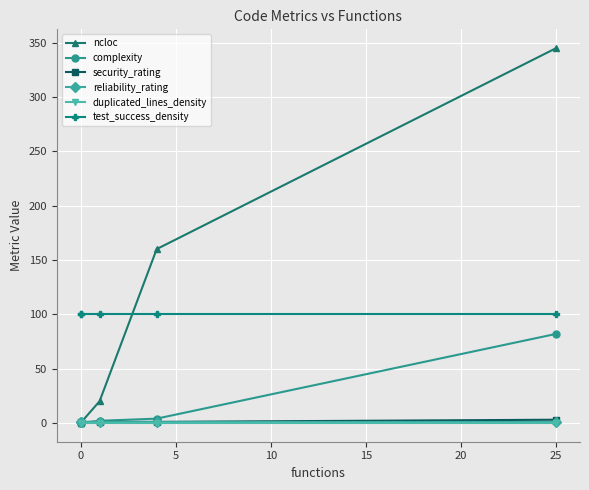

The value of complexity at 0 is 0. True or false?

True